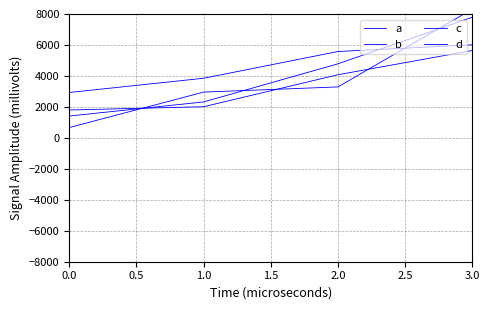

List the series in order of their overall mean, highest first.

d, a, c, b